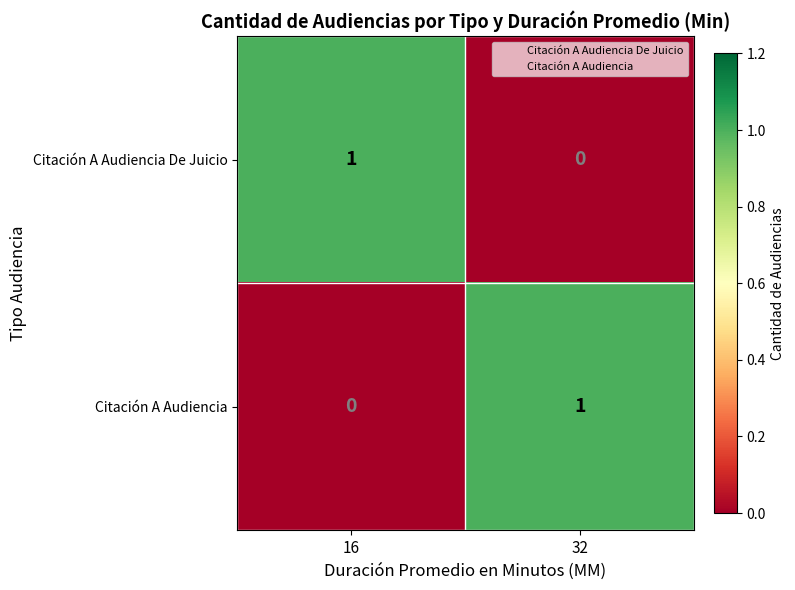

The Citación A Audiencia series shows -1 at 16. True or false?

False